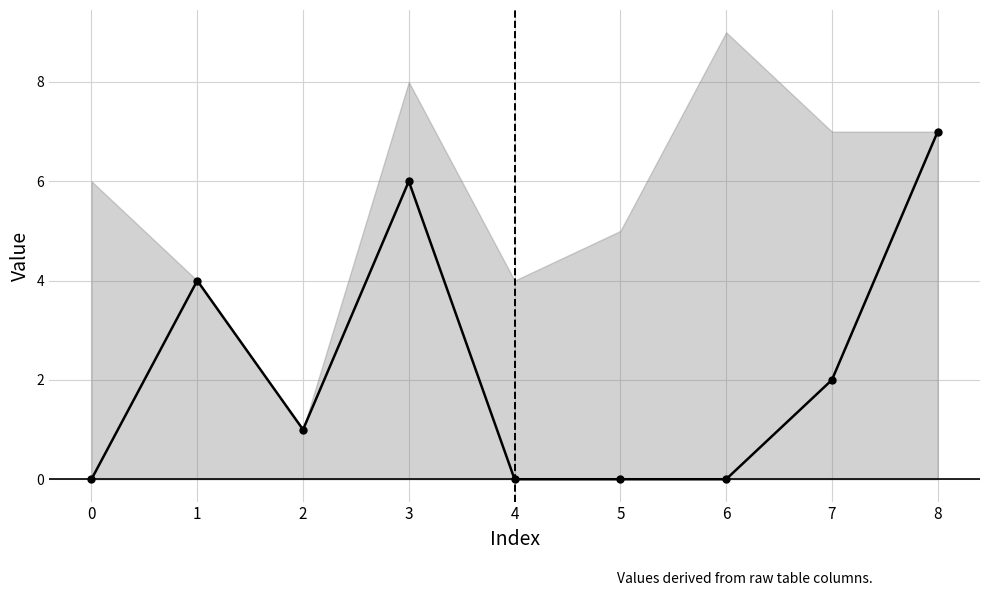

How many points are higher than both their immediate neighbors (excluding endpoints)?

2